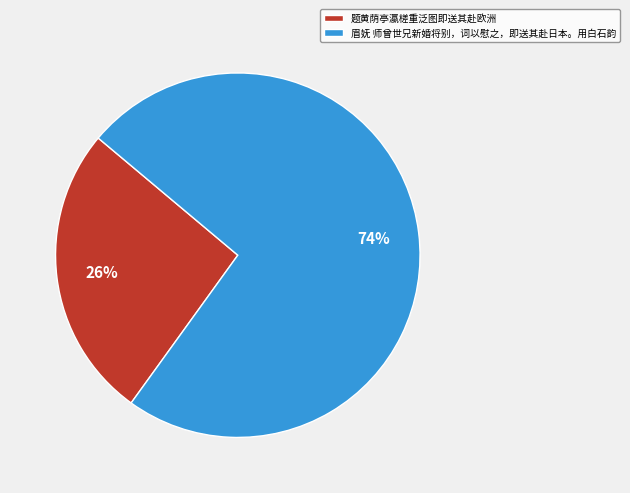

Does 题黄荫亭瀛槎重泛图即送其赴欧洲 account for over 50% of the chart?

No